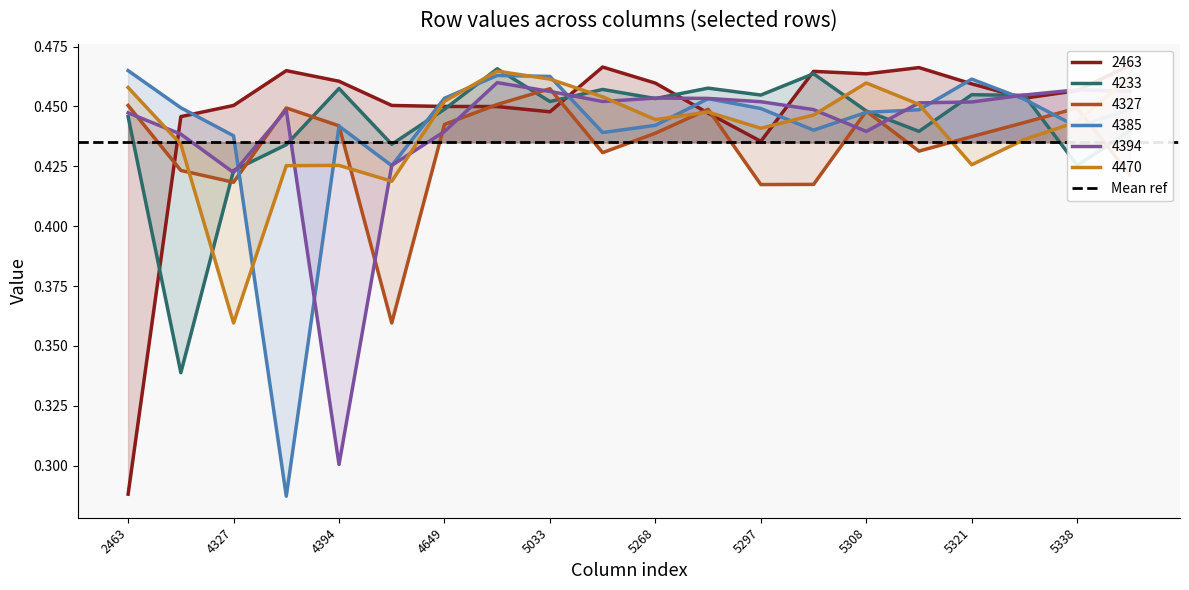

The 4470 series shows 0.7 at 5321. True or false?

False